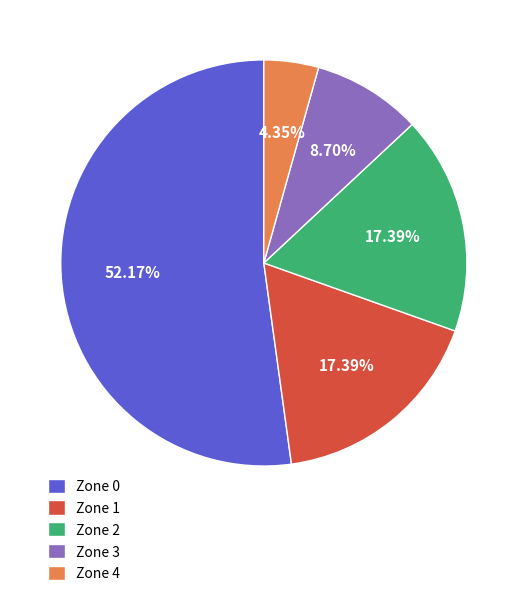

Which category has the smallest portion of the pie?

Zone 4